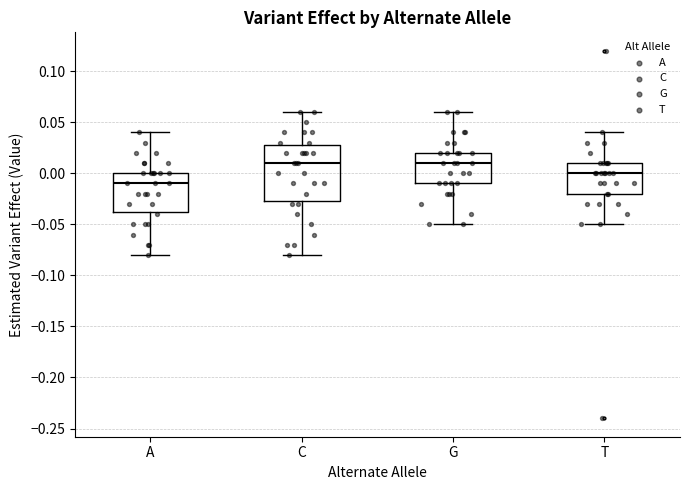

Reading left to right, transcribe this box plot: for each box, give where its median line is, the range the box spans, and where its two whiskers end, as read against the y-axis. The values are not printed on the chart, so give them approximately, as read against the axis.

A: median -0.010, box -0.035 to 0.000, whiskers -0.080 to 0.040
C: median 0.010, box -0.025 to 0.030, whiskers -0.080 to 0.060
G: median 0.010, box -0.010 to 0.020, whiskers -0.050 to 0.060
T: median 0.000, box -0.020 to 0.010, whiskers -0.050 to 0.040